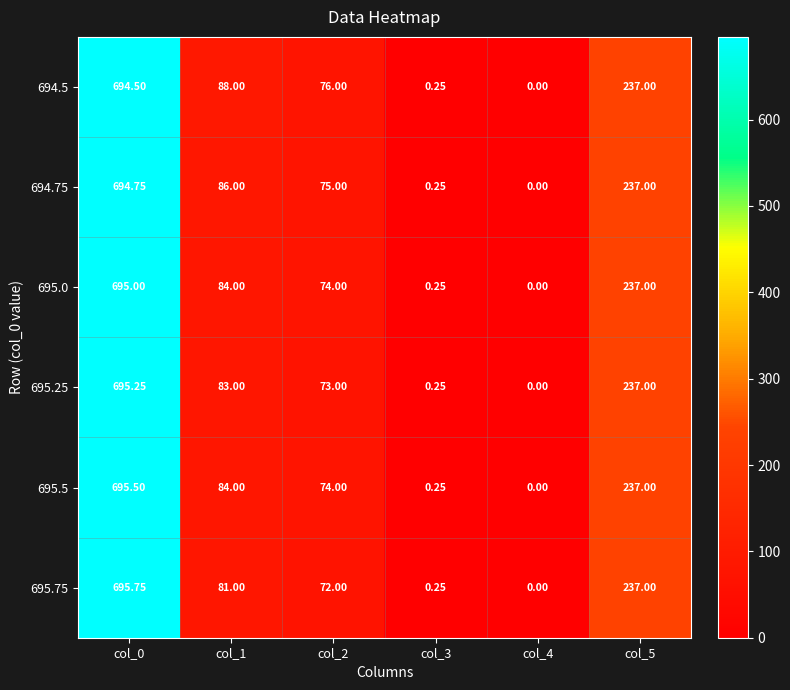

What is the difference between the highest and lowest values at col_1?

7.0